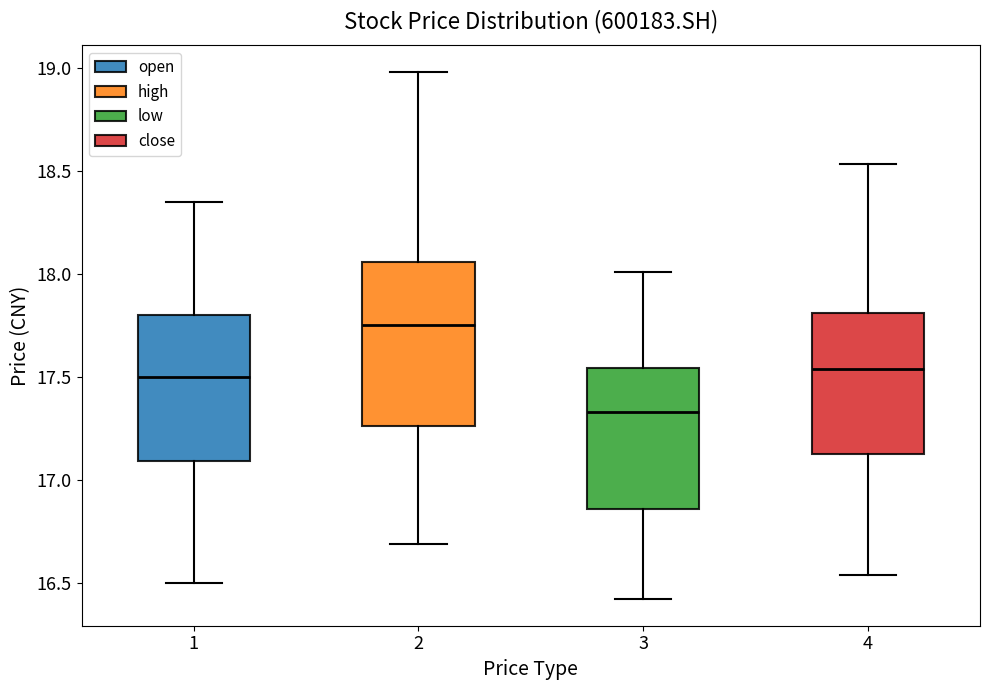

Where does the median line of the box at x = 4 sit on the y-axis? The values are not printed on the chart, so give them approximately, as read against the axis.

17.55